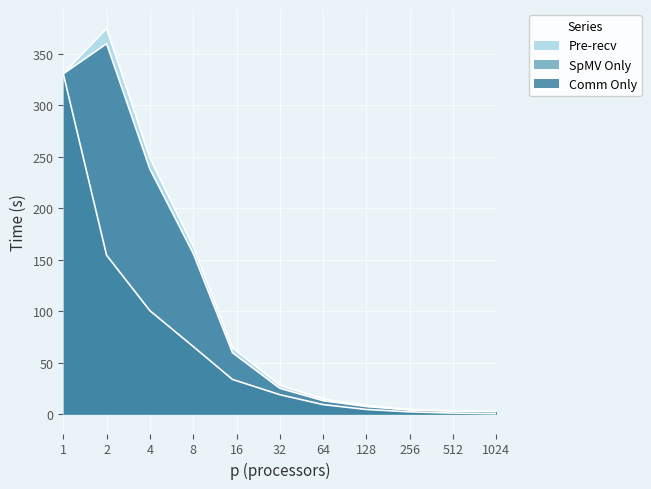

Rank the series at 1 from lowest to highest value.

SpMV Only, Comm Only, Pre-recv